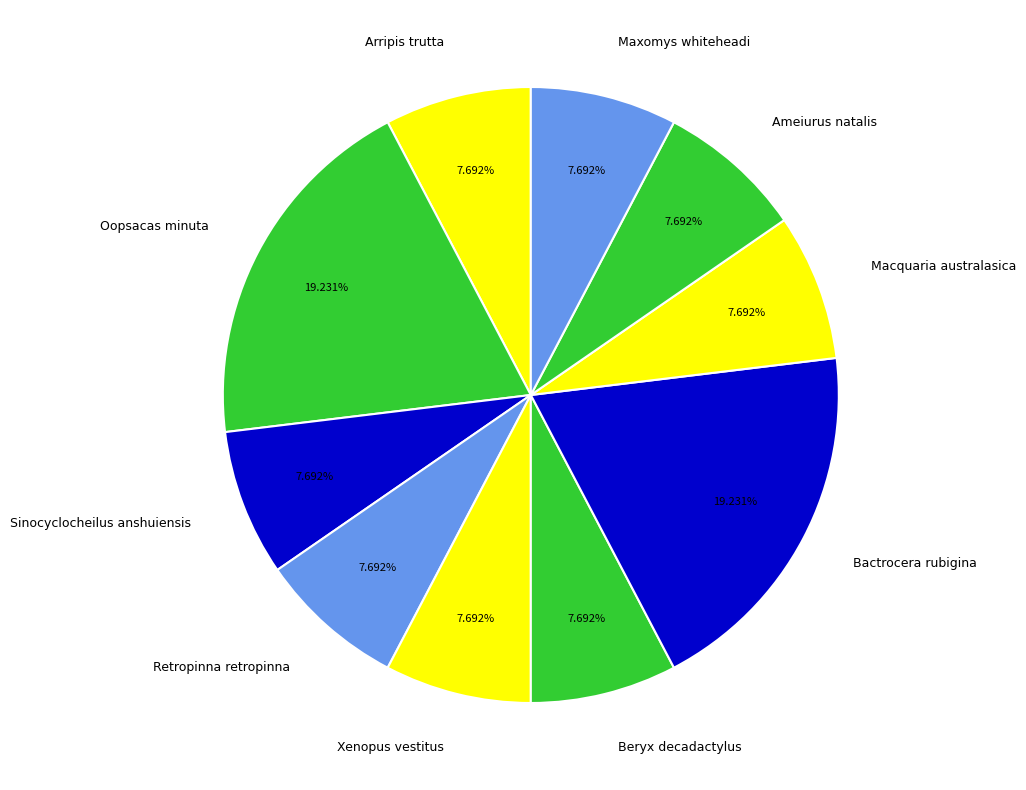

Count the number of slices in the pie.

10